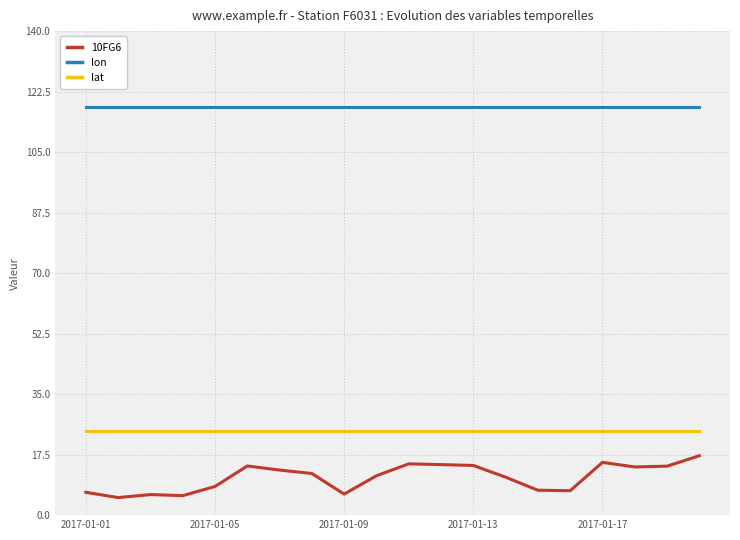

What is the maximum value for lat?

24.3